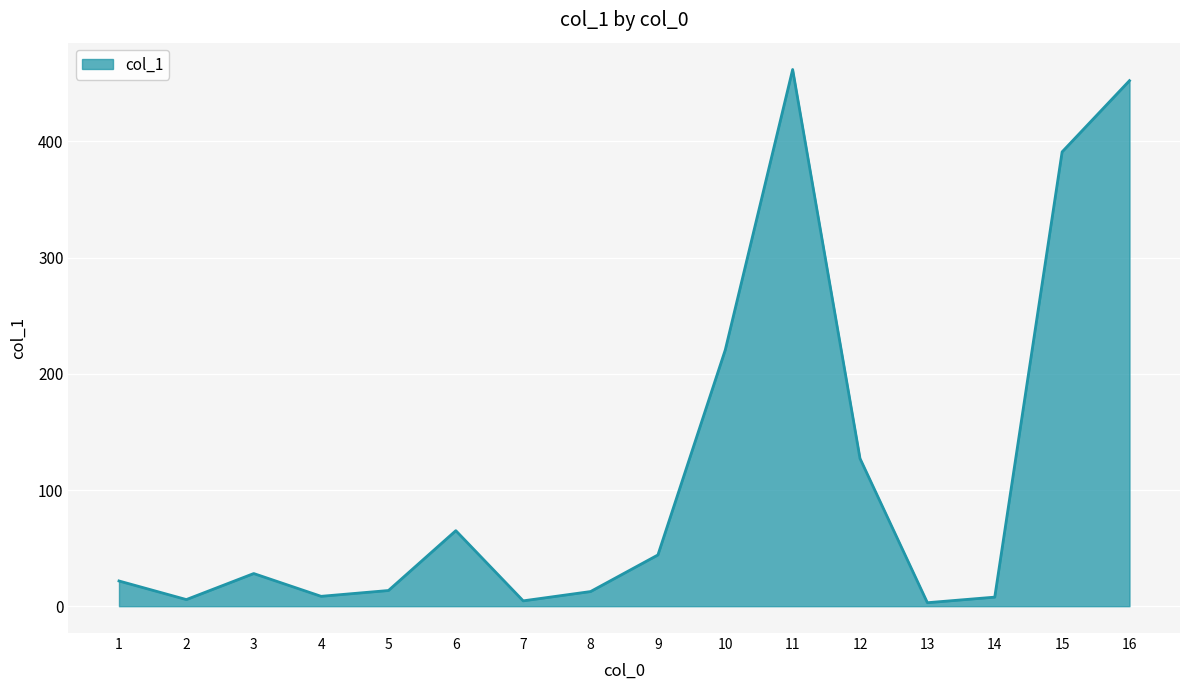

How many values exceed 28?

8